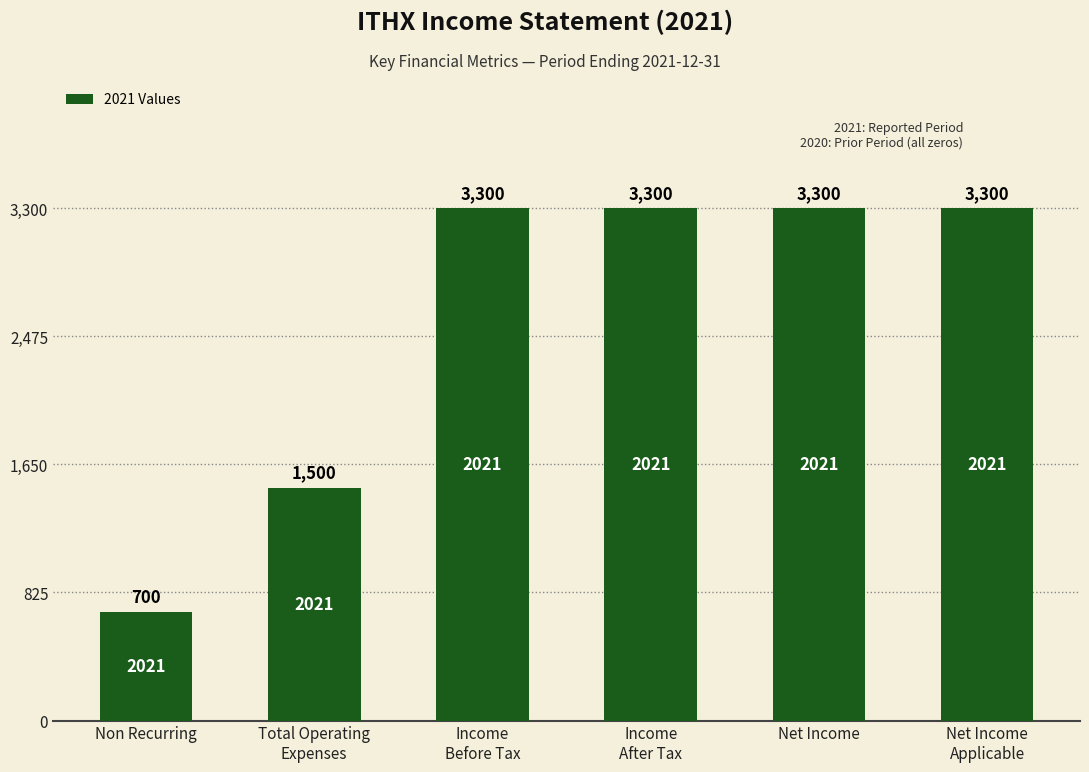

How many values are below 3300?

2